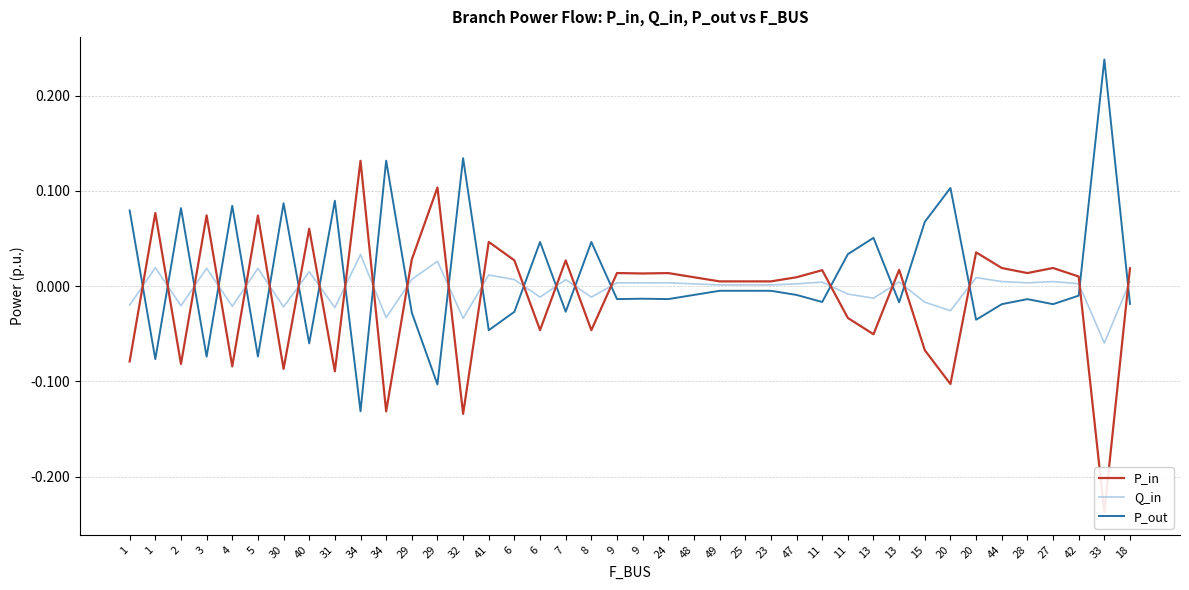

How many data points in Q_in are above 0?

26